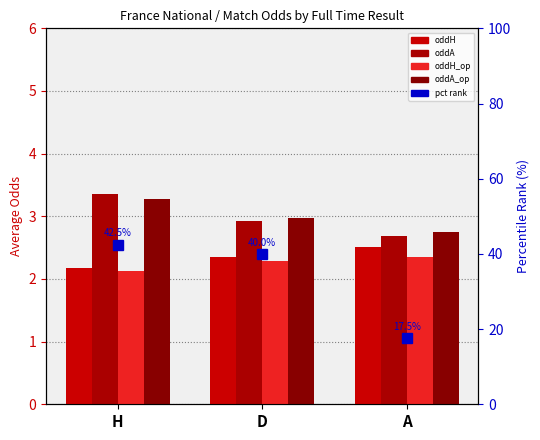

Between H and A, which series saw the biggest shift?

percentile rank